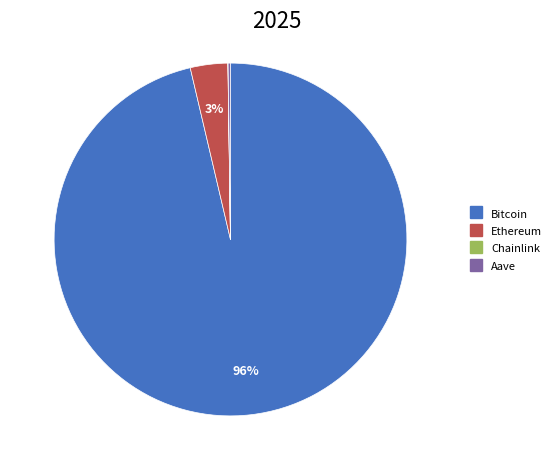

To the nearest percent, what percentage of the pie is Ethereum?

3%